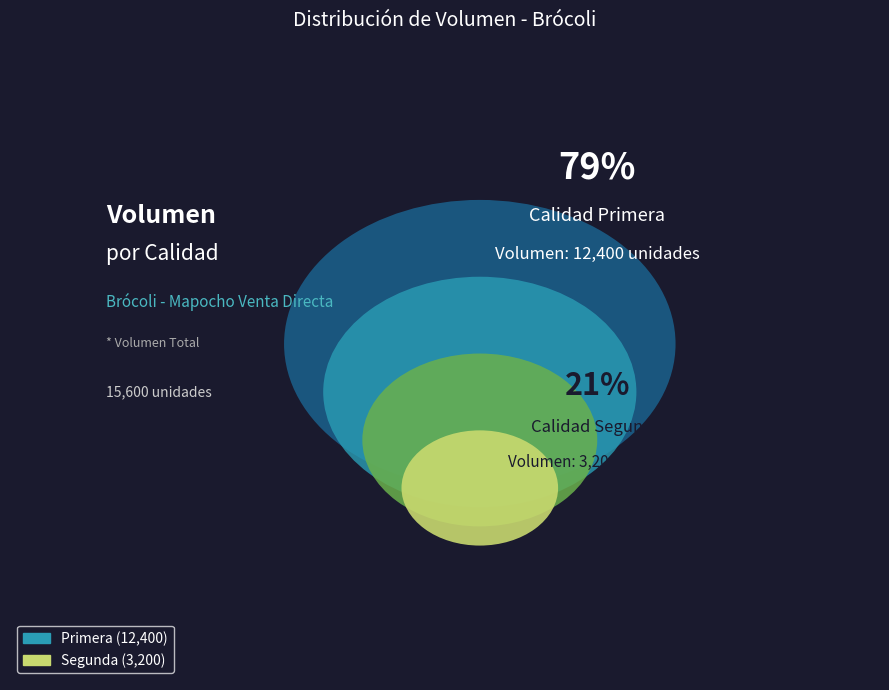

Rank the categories by value from lowest to highest.

Segunda, Primera